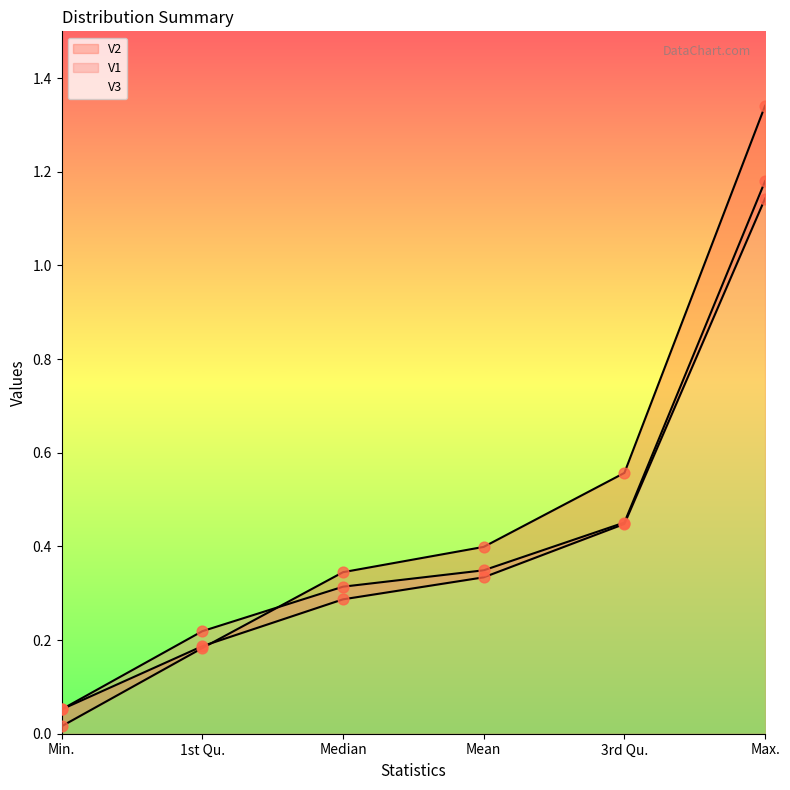

Which series reaches the maximum Y coordinate?

V3